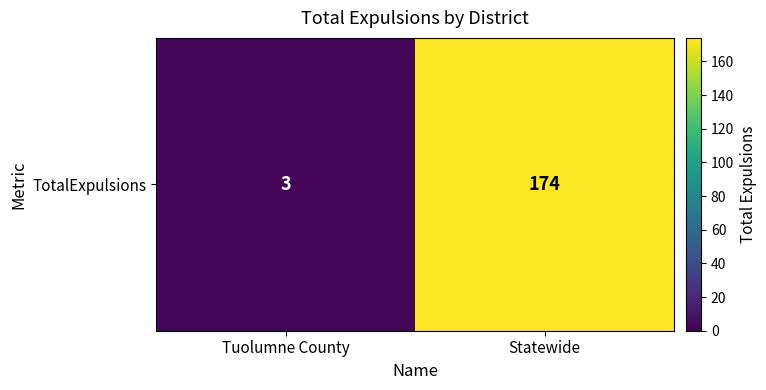

List the labels in order of value, largest first.

Statewide, Tuolumne County